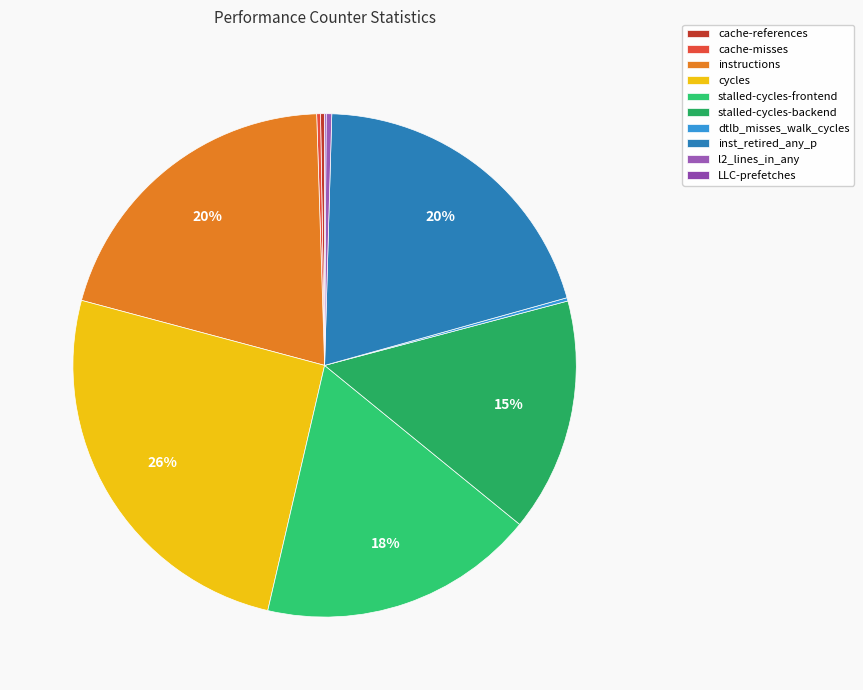

Is it true that stalled-cycles-frontend is 18% of the pie?

True